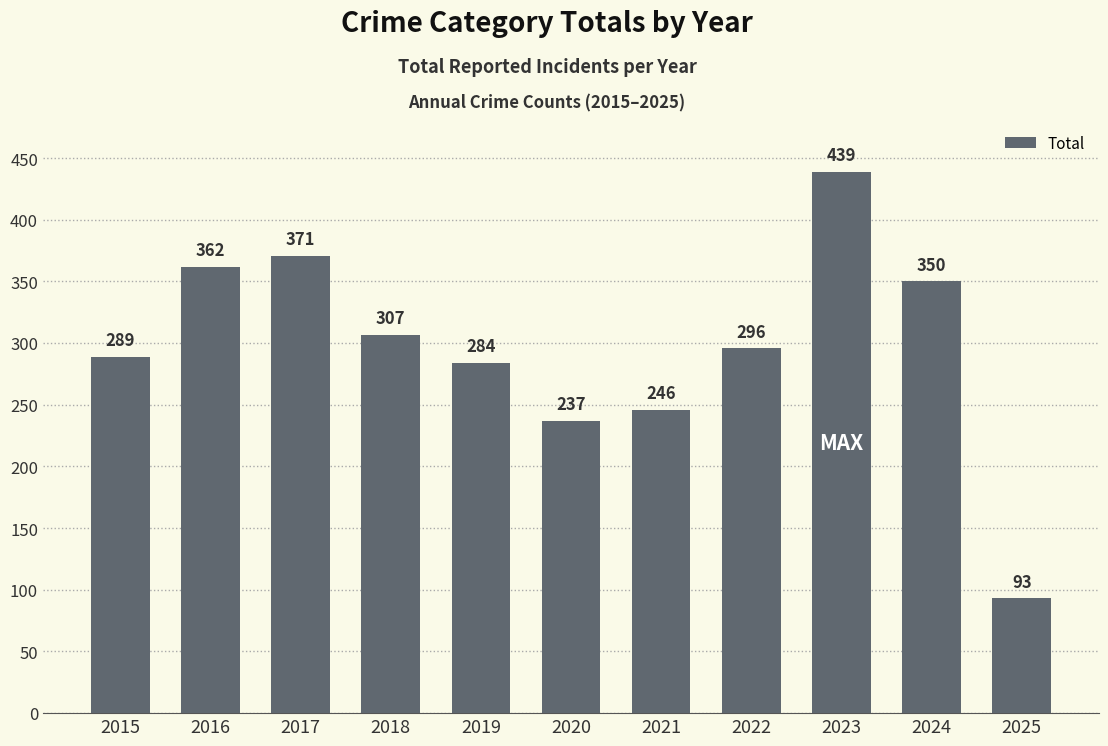

List the labels in order of value, largest first.

2023, 2017, 2016, 2024, 2018, 2022, 2015, 2019, 2021, 2020, 2025